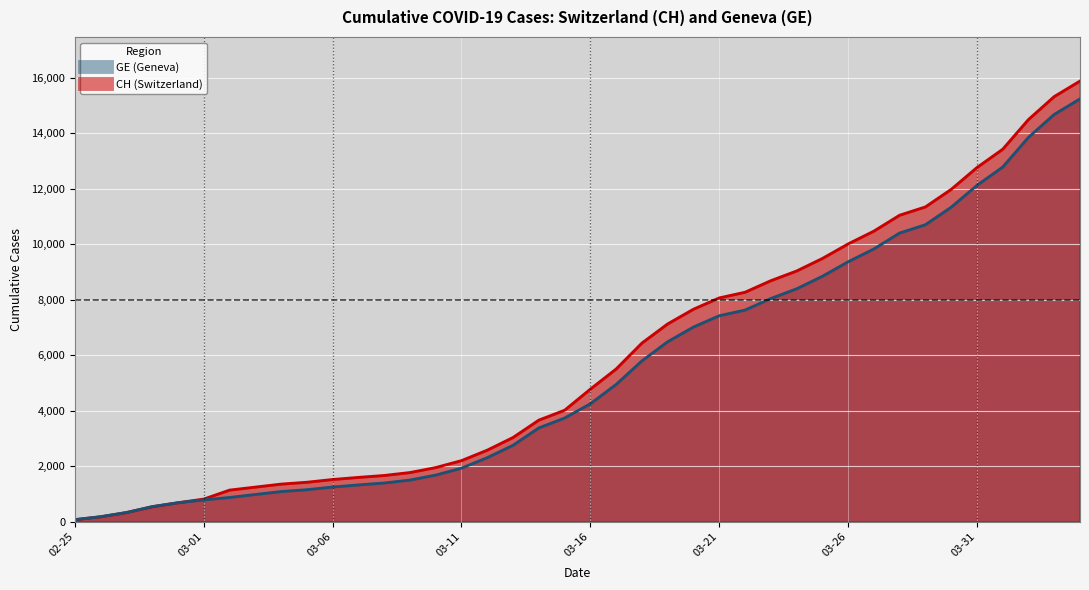

What is the lowest value of the GE series?

73